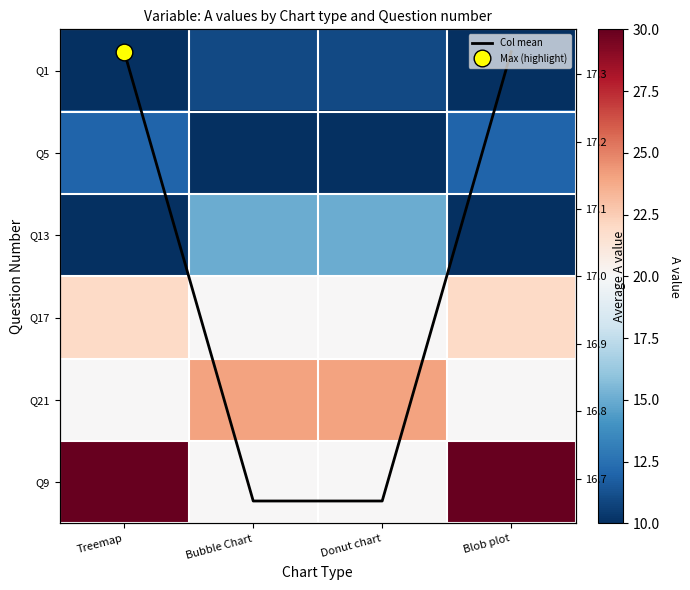

What is the difference between the maximum and second lowest values in the Q17 series?

2.0